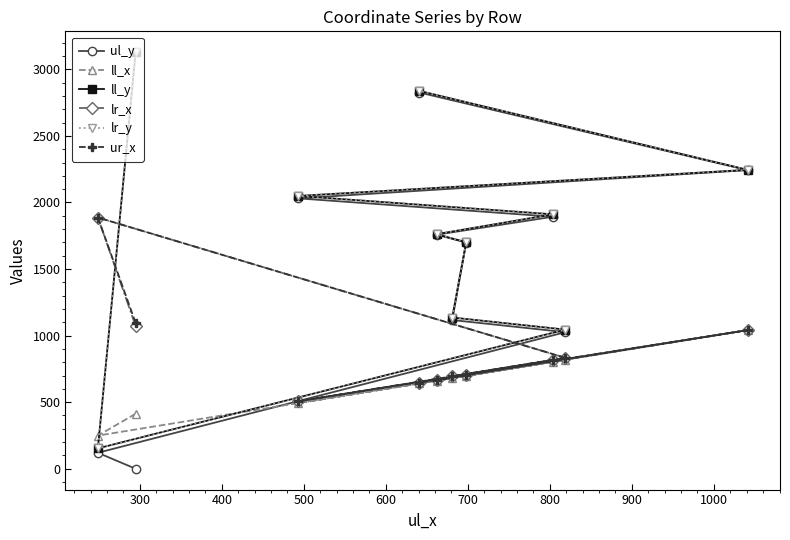

Reading right to left, transcribe all the data shown in this chart.

ul_y: 2826	2243	2031	1893	1758	1699	1117	1026	120	0
ll_x: 641	1041	493	804	662	698	681	819	249	413
ll_y: 2838	2245	2049	1911	1762	1701	1136	1045	153	3129
lr_x: 647	1041	507	816	667	701	695	833	1887	1072
lr_y: 2838	2245	2049	1911	1762	1701	1136	1045	153	3129
ur_x: 647	1041	507	816	667	701	695	833	1887	1095